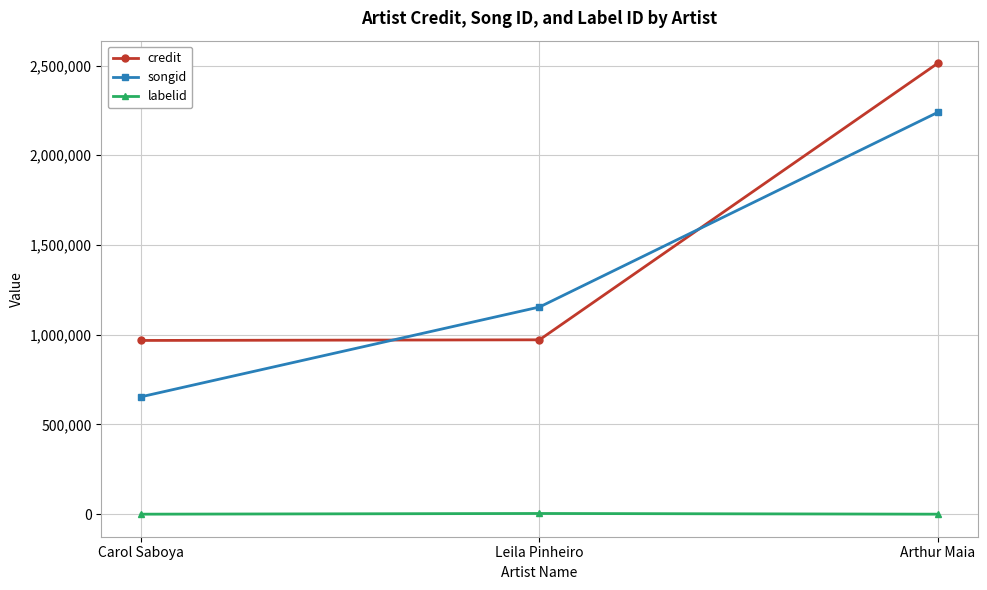

What are all the series names shown in the legend?

credit, songid, labelid